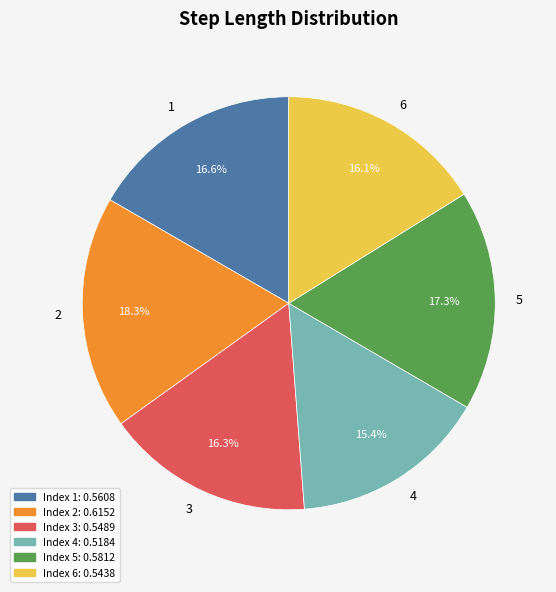

Does 5 represent more than half of the total?

No